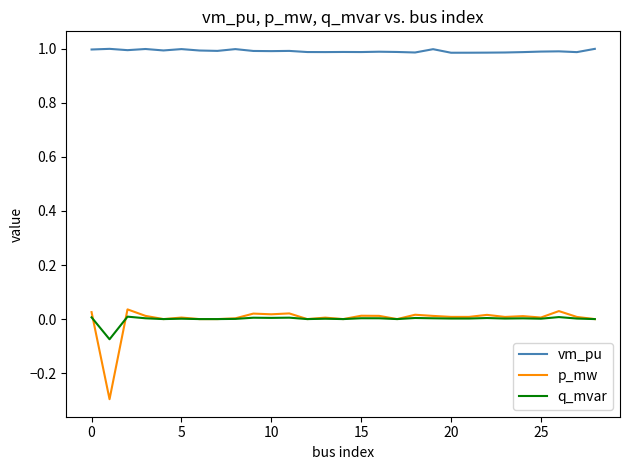

True or false: q_mvar has more than 1 interior local peaks.

True